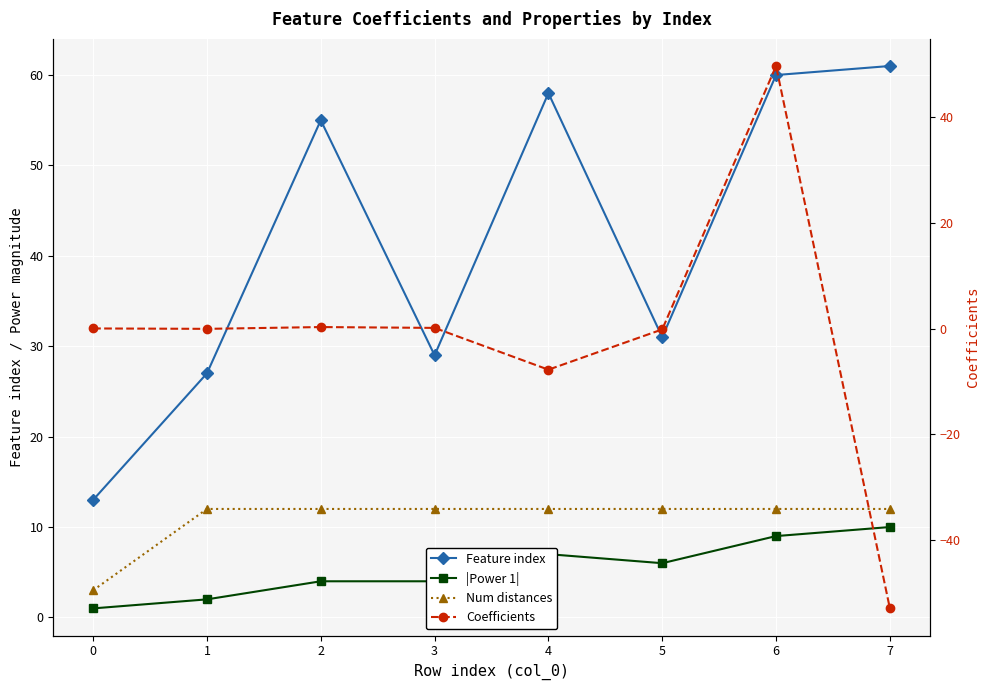

What is the sum of all Feature index values?

334.0